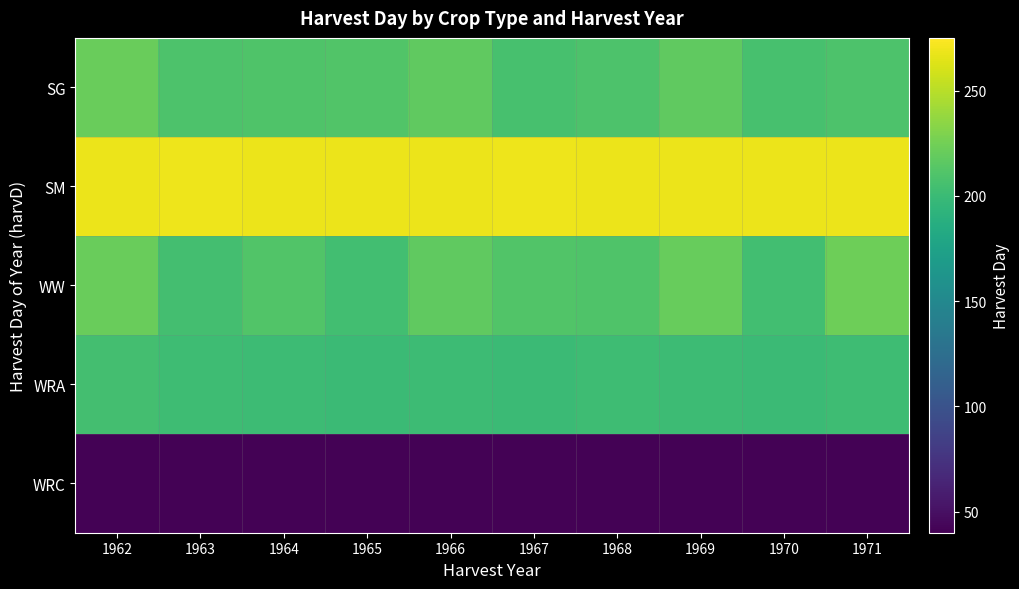

At which category is the sum across all series the highest?

1962